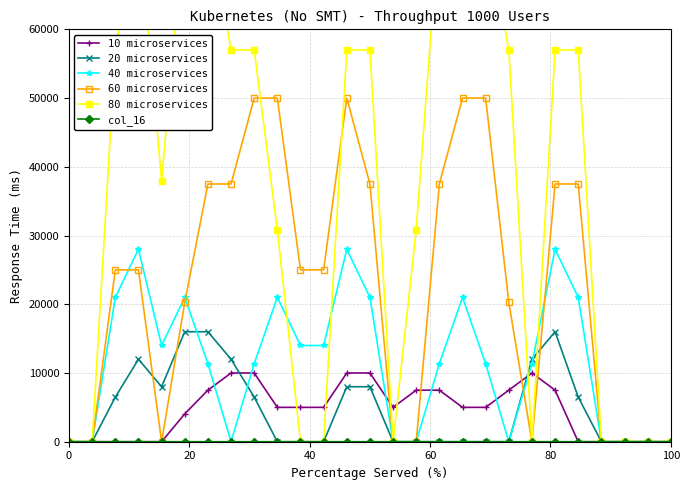

How many values in the 10 microservices series are below 5000?

11